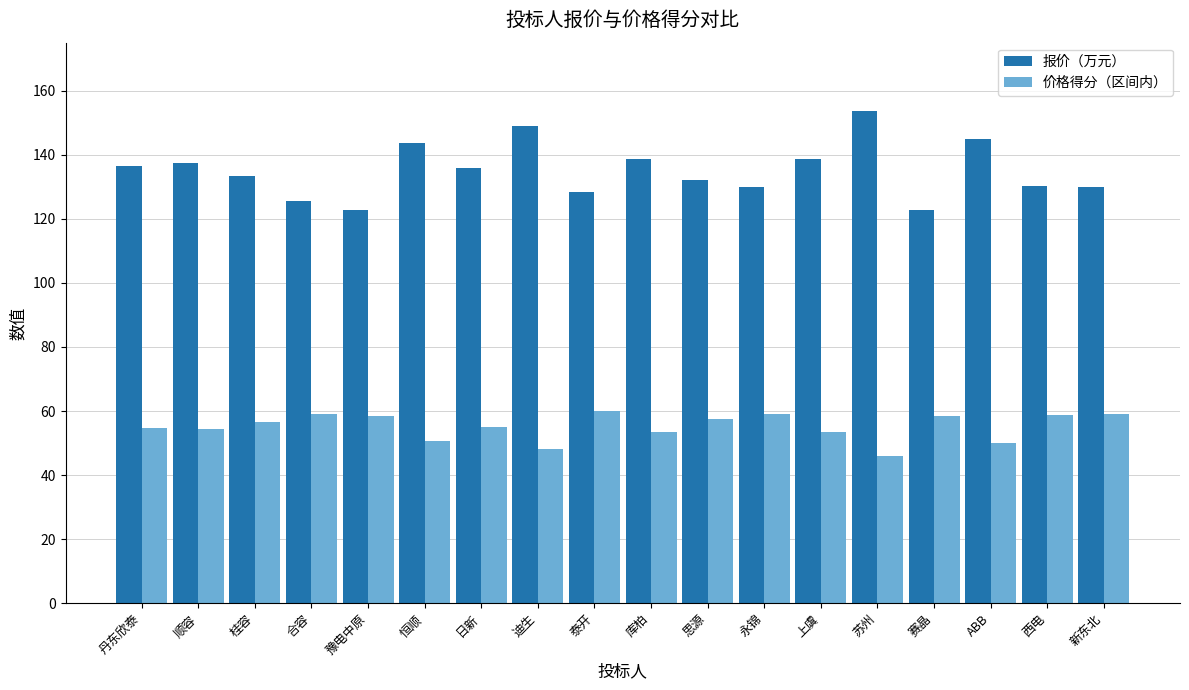

Is it true that 报价（万元） equals 128.3 at 泰开?

True